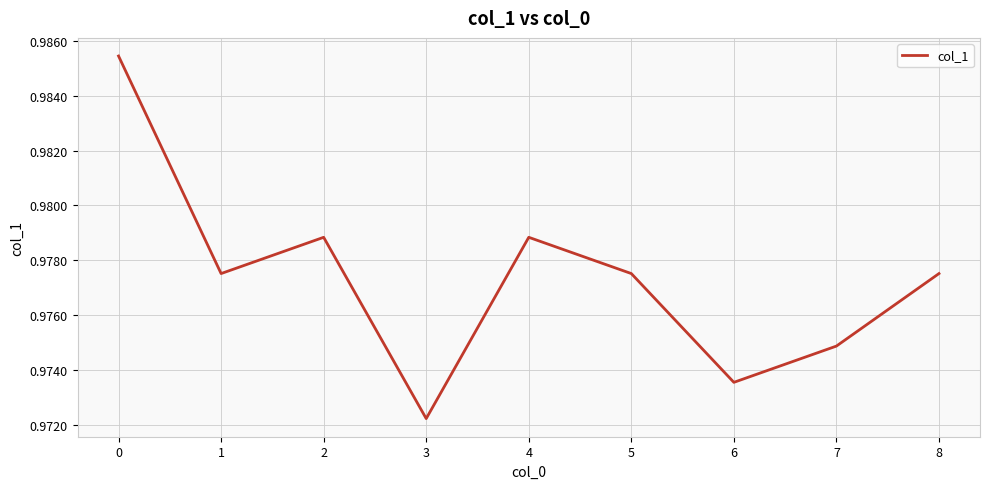

Between 4 and 3, which is larger?

4